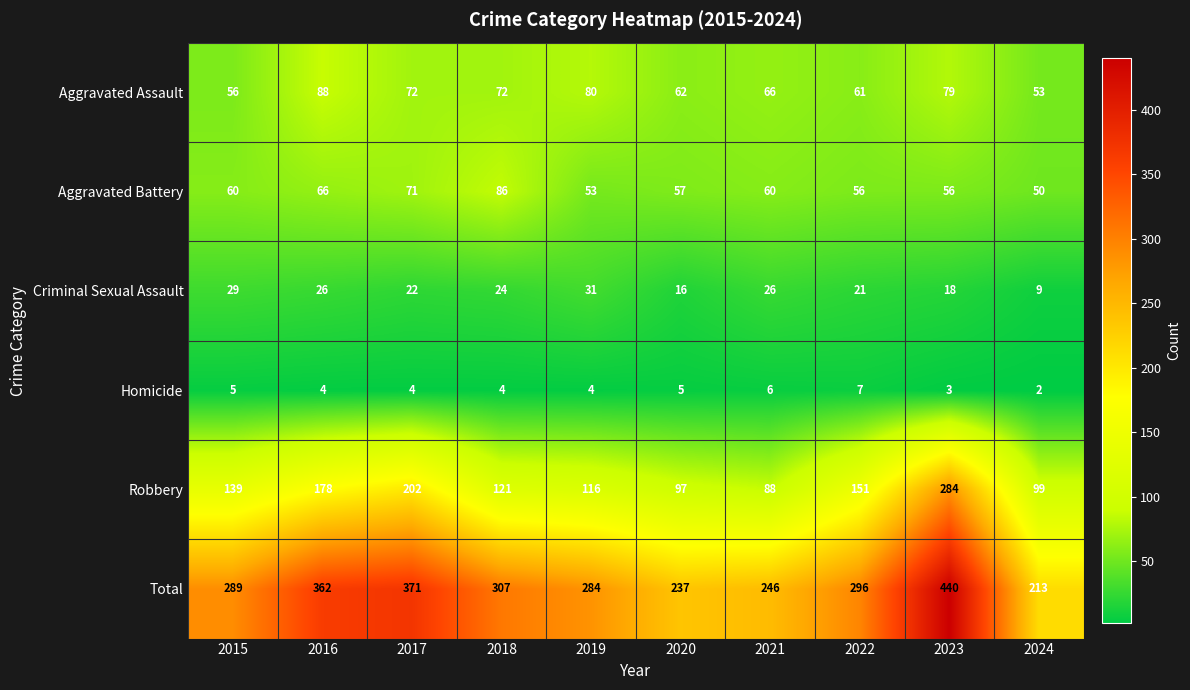

Which series has the largest range (max minus min)?

Total